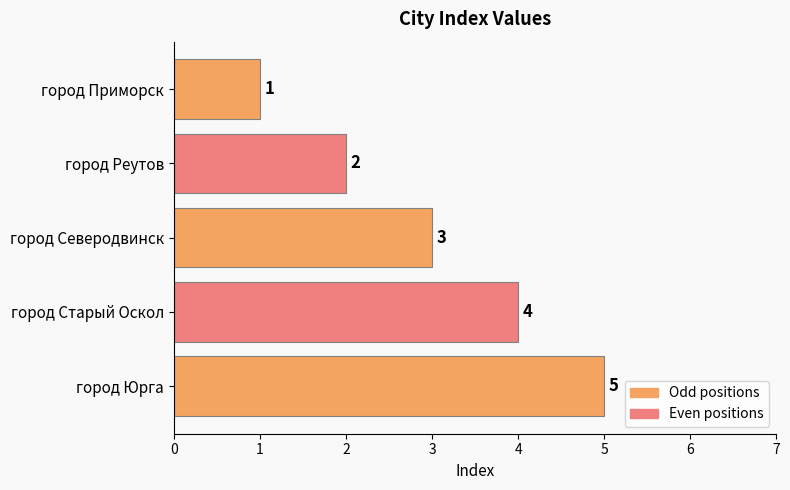

At which label is the value closest to 3?

город Северодвинск